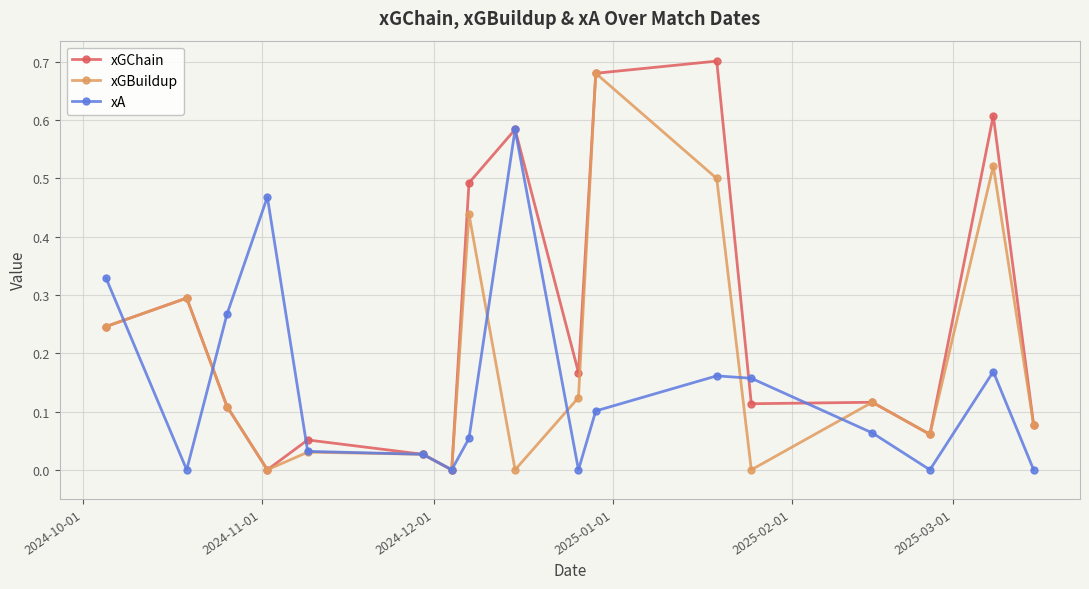

In xGBuildup, how many points are lower than both neighbors (excluding endpoints)?

5